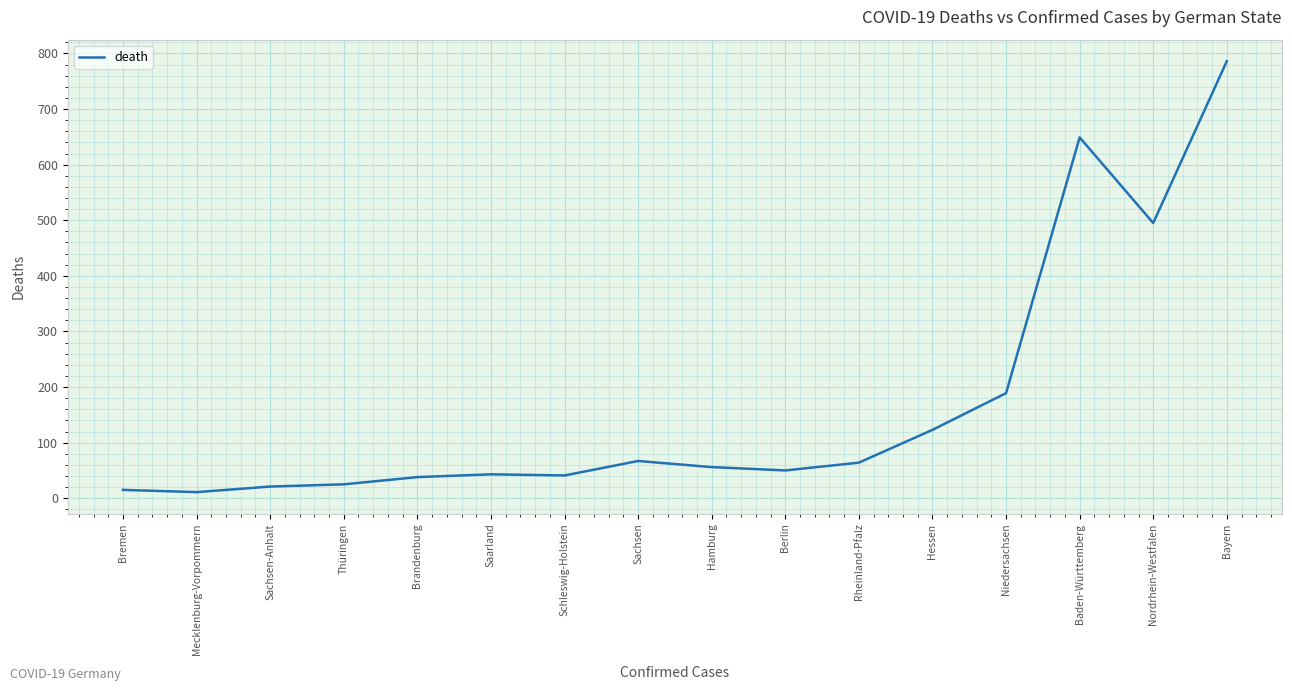

What is the difference between the maximum and second lowest values?

771